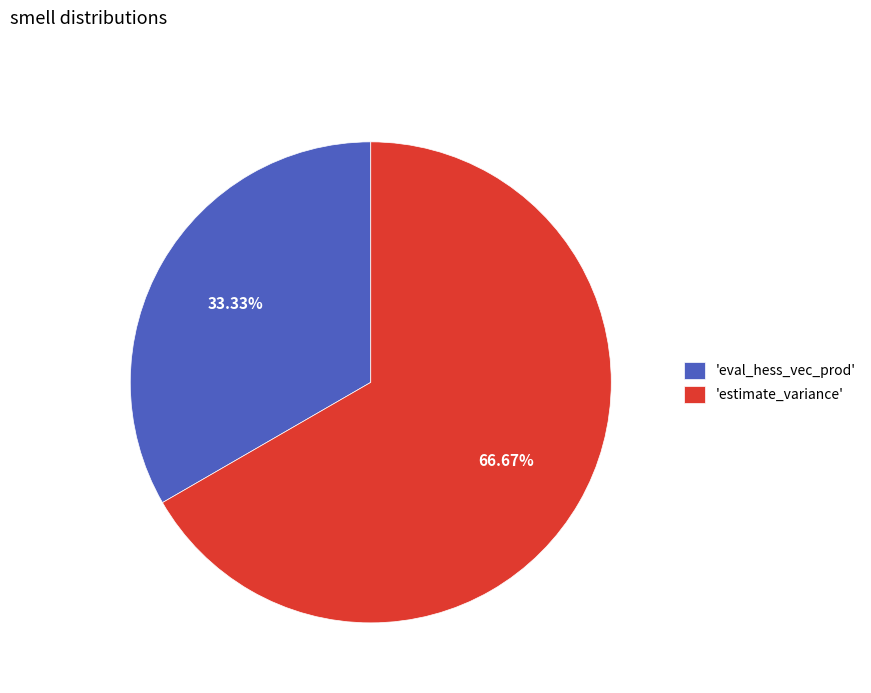

Combined, do 'estimate_variance' and 'eval_hess_vec_prod' account for over 50%?

Yes